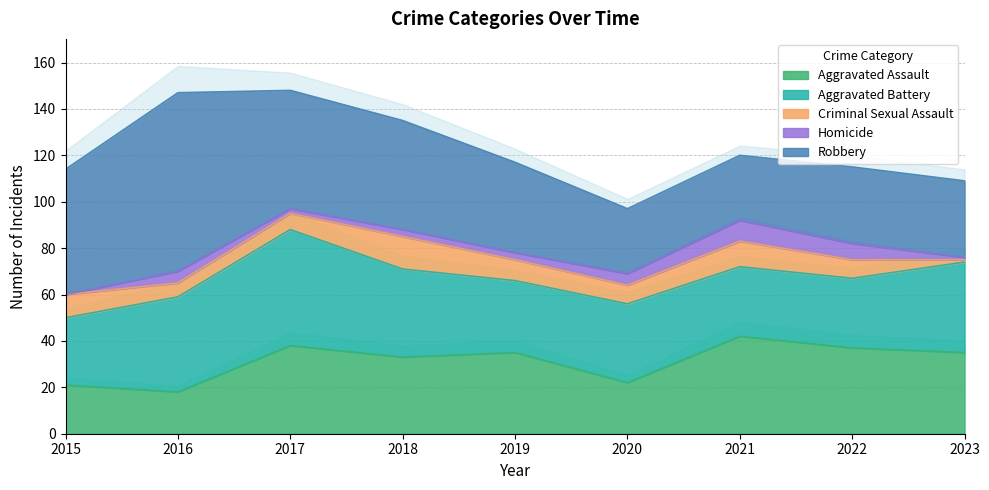

How many interior local valleys does the Aggravated Assault series have?

3